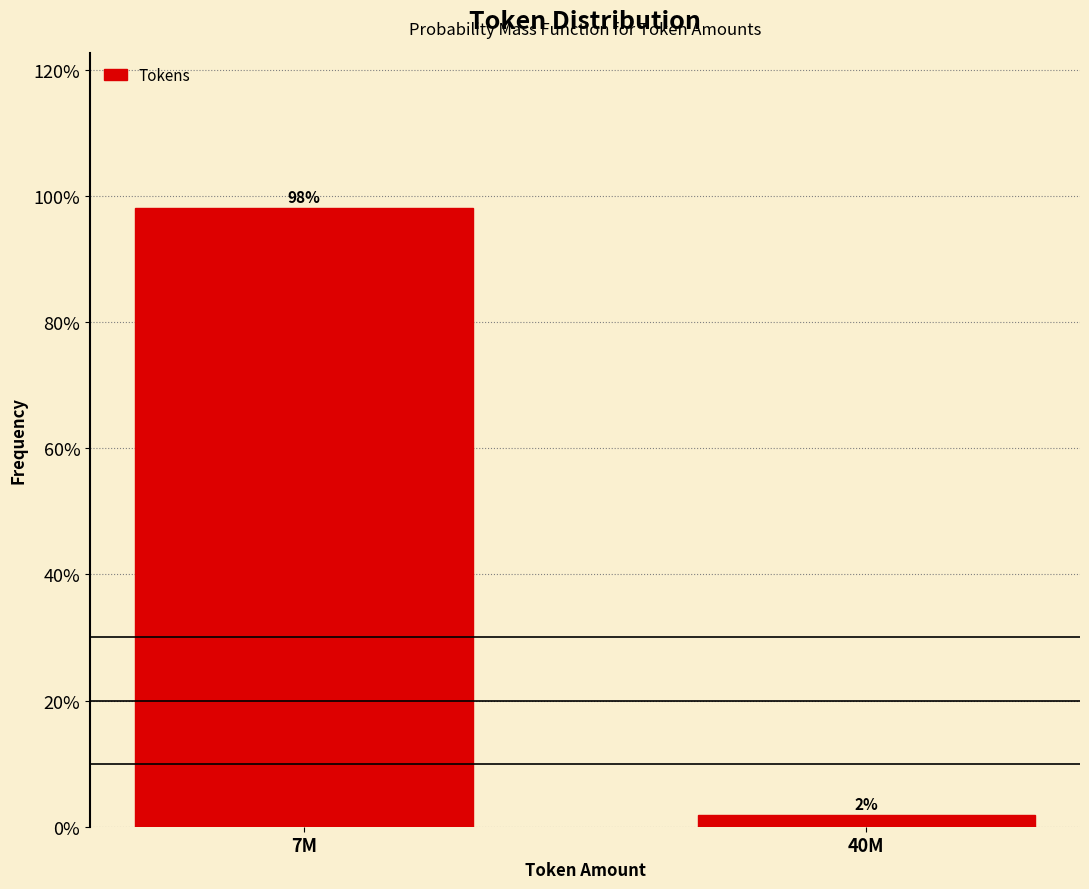

Where does the data first go above 98?

7M